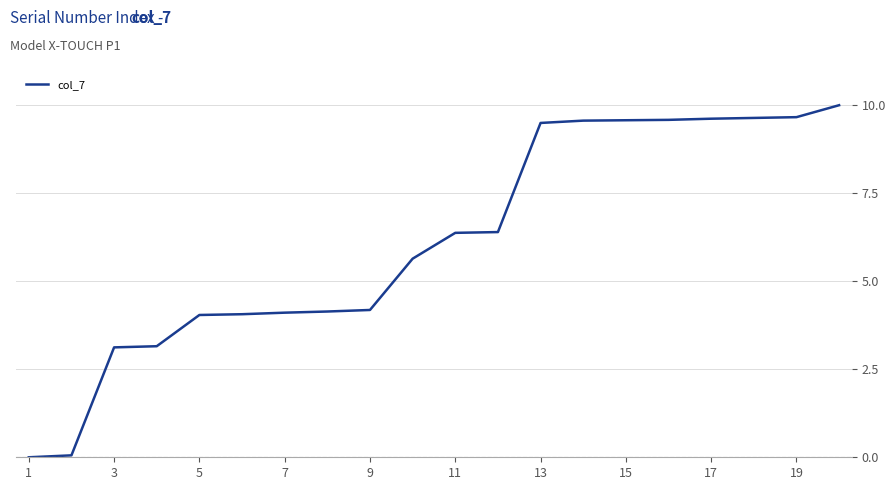

Count the number of categories in the chart.

20